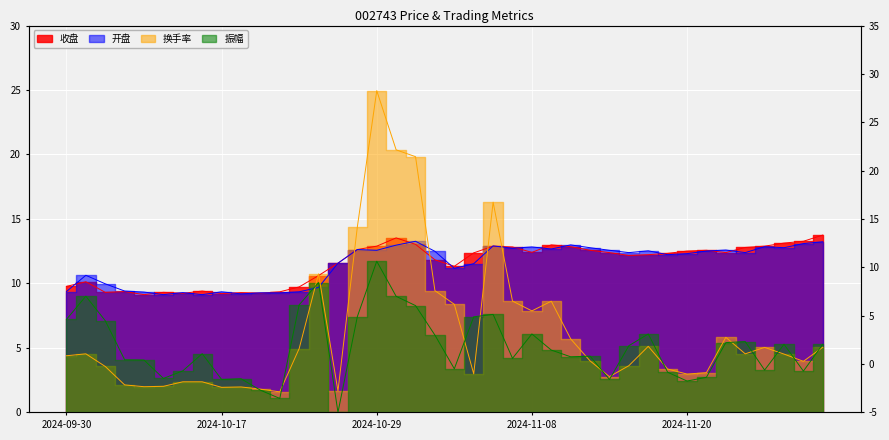

Reading left to right, what are all the values shown in this chart?

收盘: 9.8	10.1	9.3	9.4	9.1	9.3	9.2	9.4	9.2	9.3	9.2	9.3	9.7	10.6	11.6	12.6	12.9	13.5	13.0	11.8	11.3	12.4	12.9	12.8	12.4	13.0	12.8	12.6	12.4	12.2	12.2	12.3	12.5	12.6	12.4	12.8	12.9	13.1	13.3	13.8
开盘: 9.4	10.6	10.0	9.4	9.3	9.1	9.3	9.1	9.3	9.2	9.3	9.3	9.3	9.7	11.6	12.6	12.6	13.0	13.3	12.5	11.2	11.5	12.9	12.7	12.8	12.7	13.0	12.8	12.6	12.4	12.5	12.2	12.3	12.5	12.6	12.4	12.8	12.8	13.1	13.2
换手率: 4.4	4.5	3.6	2.1	2.0	2.0	2.4	2.4	1.9	2.0	1.8	1.6	5.0	10.7	1.7	14.4	24.9	20.4	19.8	9.4	8.4	3.0	16.3	8.6	7.9	8.6	5.7	4.0	2.8	3.6	5.1	3.4	3.0	3.1	5.8	4.5	5.0	4.5	4.0	5.0
振幅: 7.2	9.0	7.1	4.1	4.1	2.6	3.2	4.5	2.5	2.6	1.7	1.1	8.3	10.1	0.0	7.4	11.7	9.0	8.3	6.0	3.4	7.4	7.6	4.2	6.1	4.8	4.3	4.4	2.5	5.2	6.1	3.1	2.4	2.7	5.4	5.5	3.3	5.3	3.2	5.3